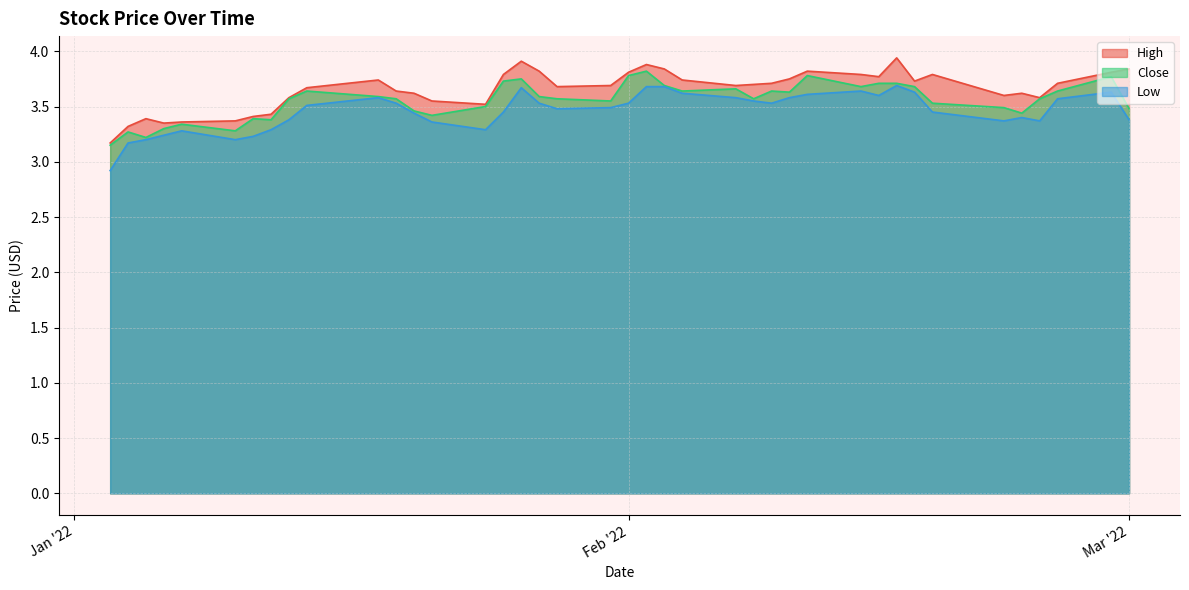

How many lines are shown in the chart?

3